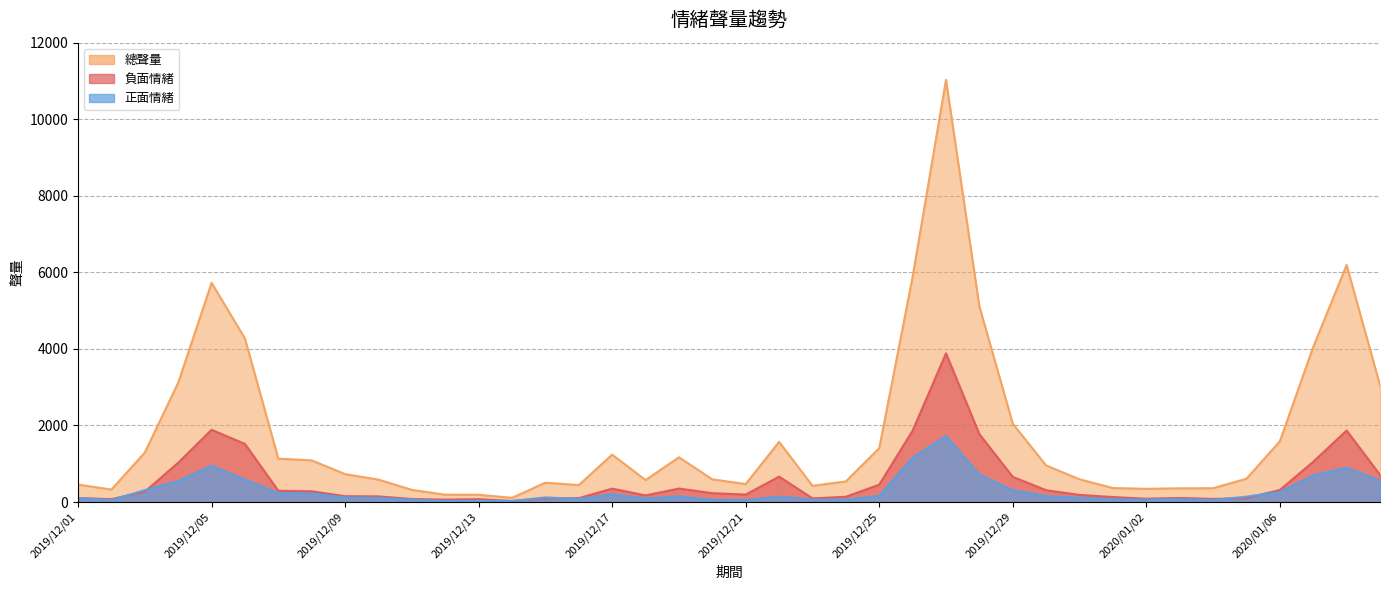

Where is 負面情緒 nearest to the value 1955?

2019/12/05